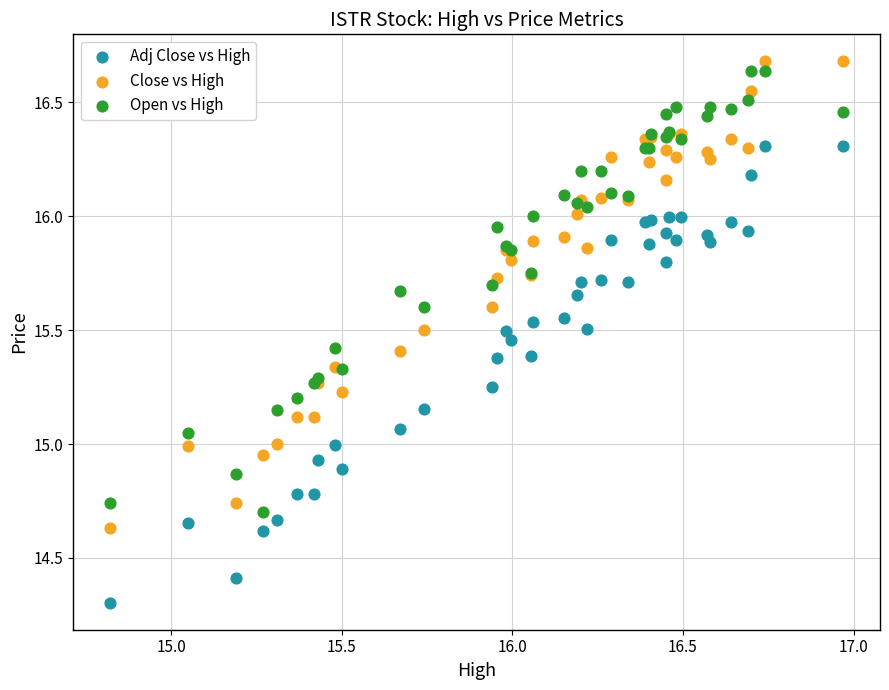

Which series has the widest spread of Y values?

Close vs High